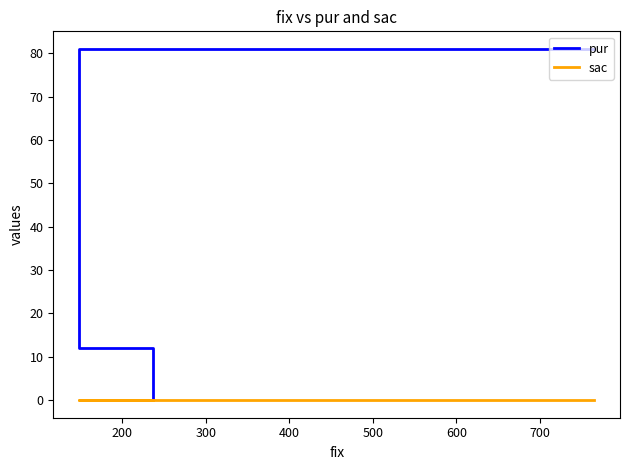

What is the difference between the highest and lowest values at 200?

12